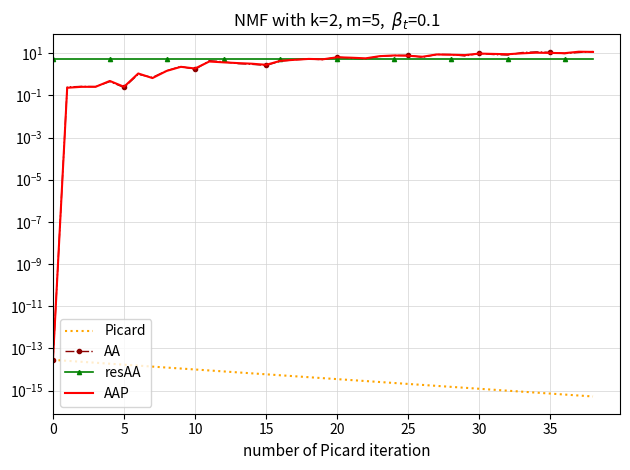

What is the maximum value shown in the chart?

11.9